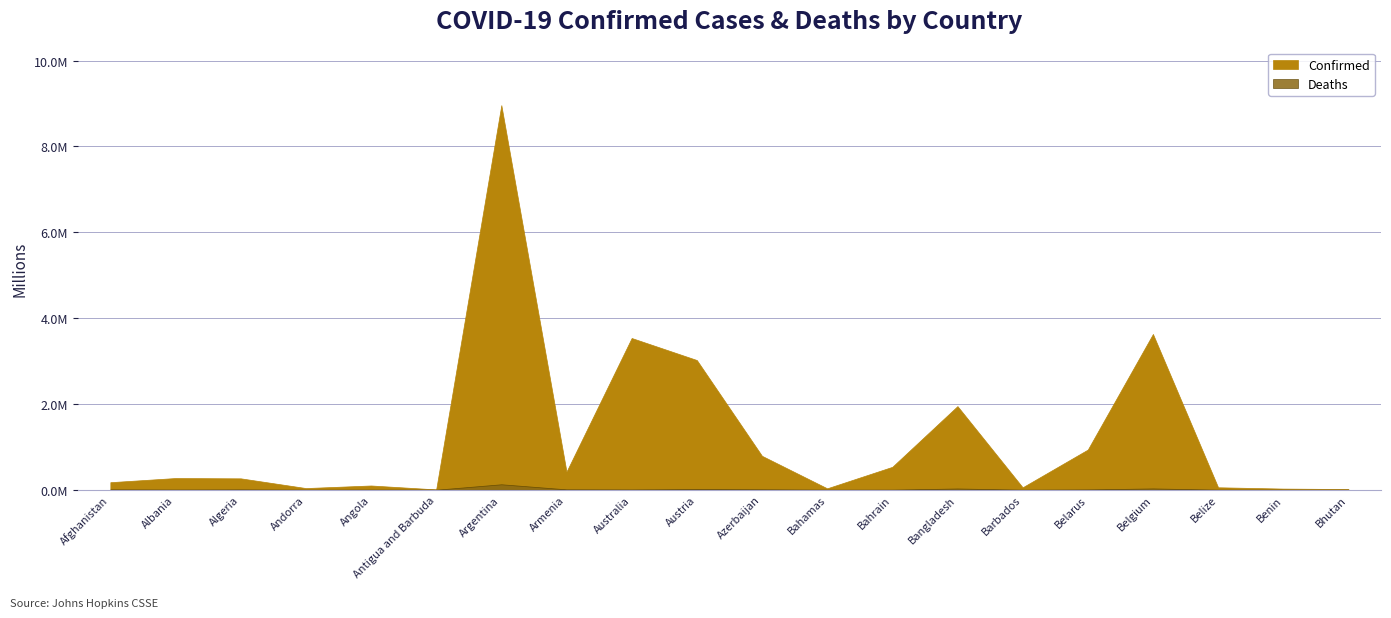

Rank the categories by Confirmed value from highest to lowest.

Argentina, Belgium, Australia, Austria, Bangladesh, Belarus, Azerbaijan, Bahrain, Armenia, Albania, Algeria, Afghanistan, Angola, Belize, Barbados, Andorra, Bahamas, Benin, Bhutan, Antigua and Barbuda